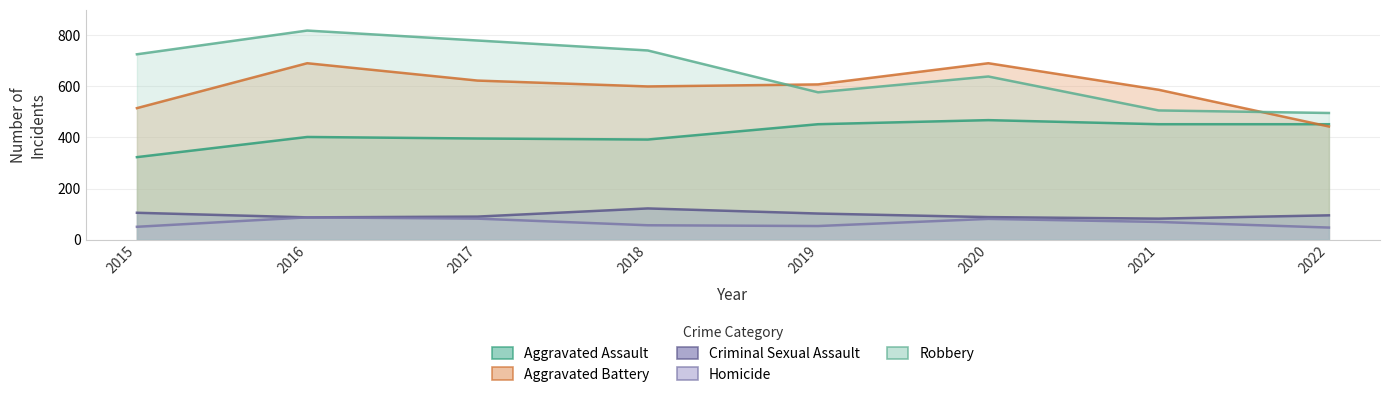

What is the difference between the Criminal Sexual Assault values at 2020 and 2017?

2